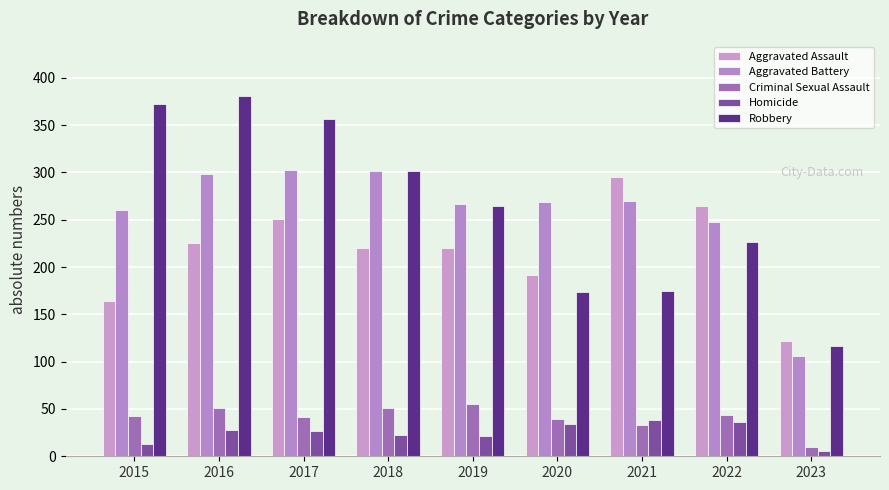

How many values in the Aggravated Battery series are below 269?

4